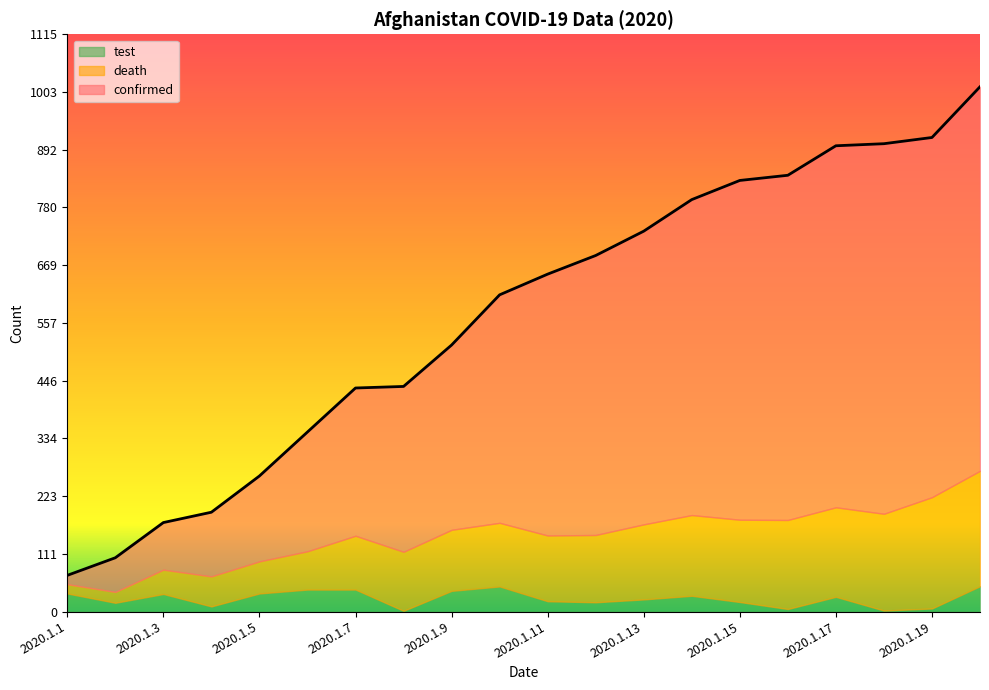

What is the spread (max minus min) of values at 2020.1.4?

182.0